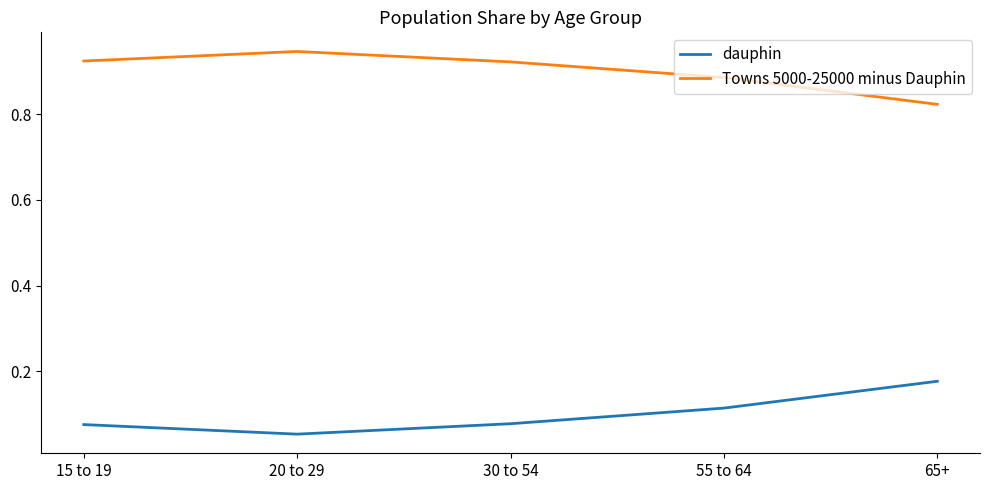

At which label is Towns 5000-25000 minus Dauphin closest to 0?

65+